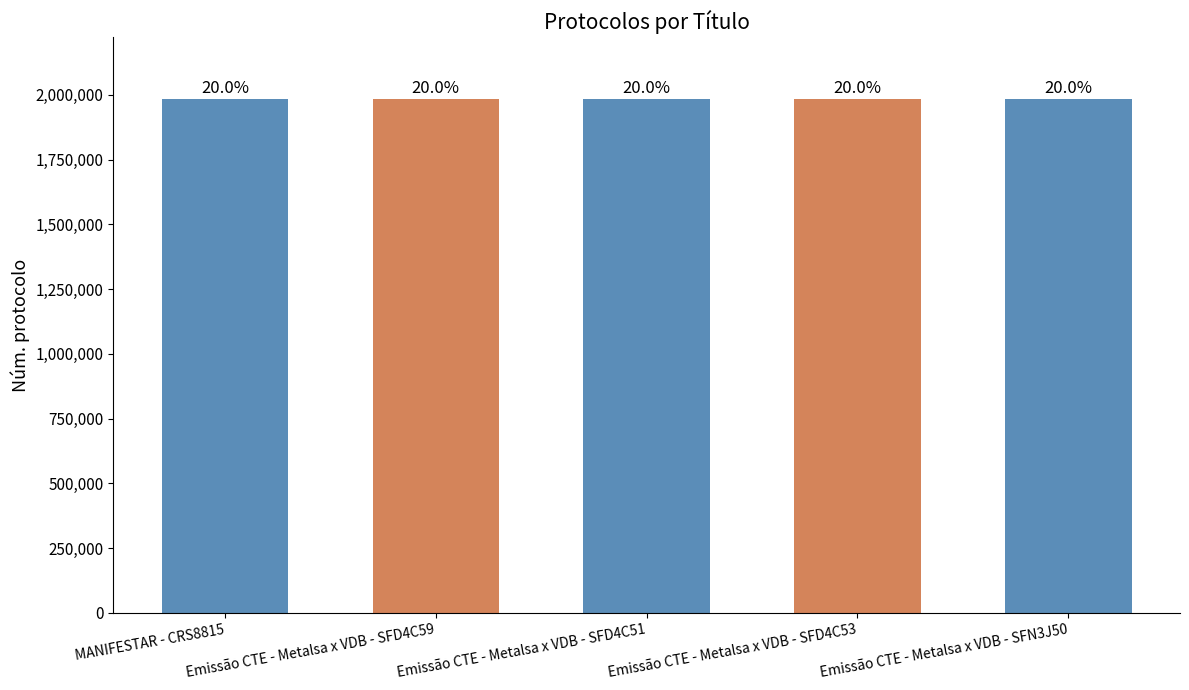

What is the ratio of the value at Emissão CTE - Metalsa x VDB - SFD4C53 to the value at Emissão CTE - Metalsa x VDB - SFD4C51?

1.0